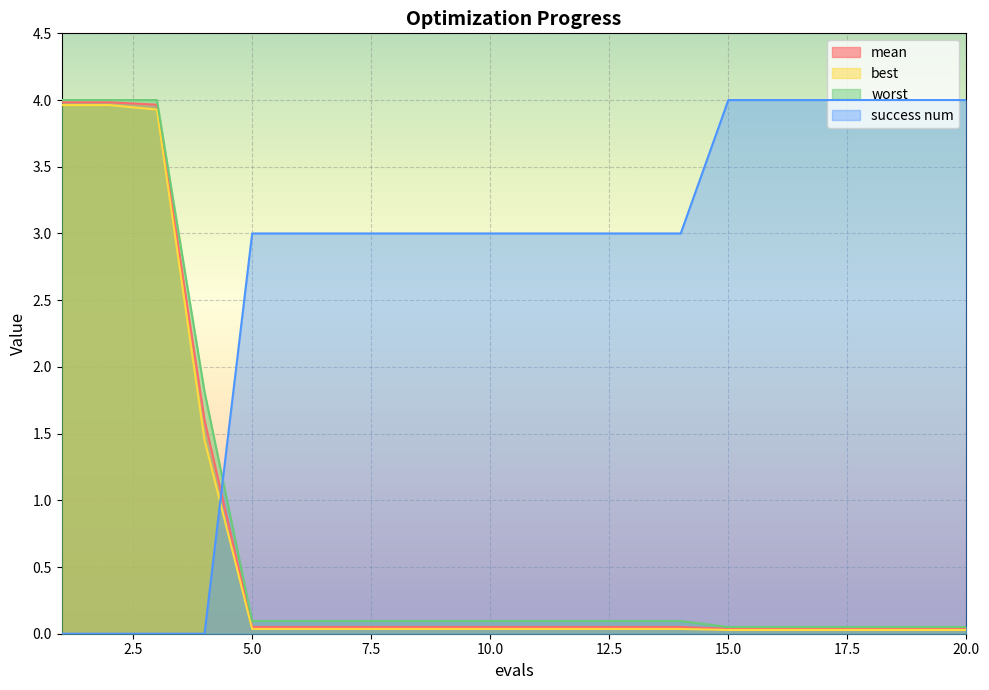

At how many categories does at least one series exceed 3?

9